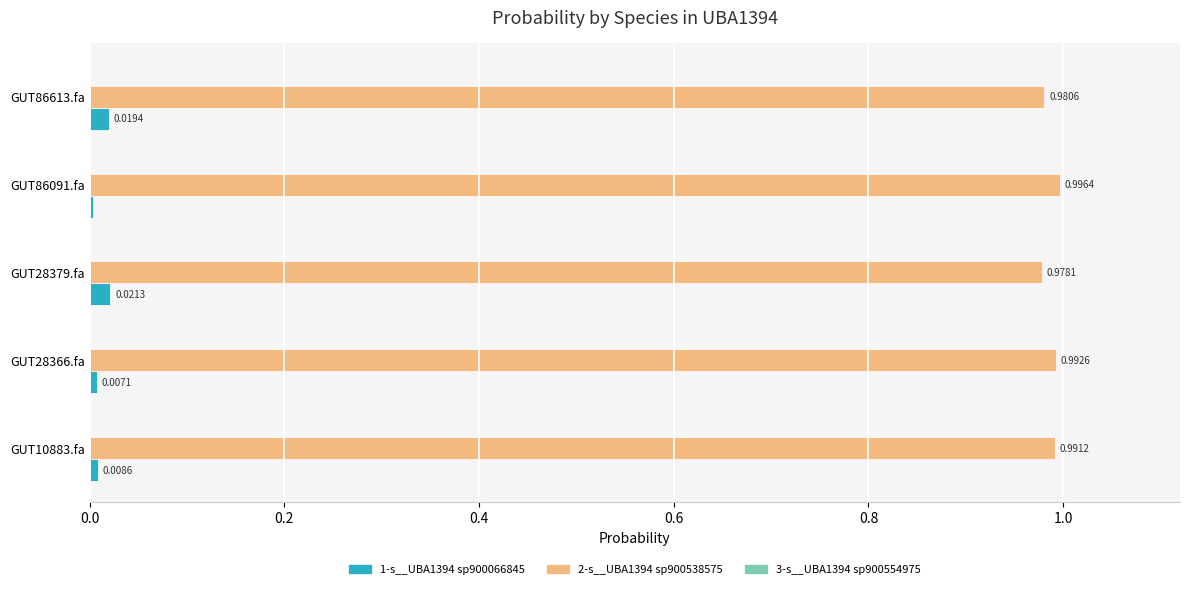

What is the sum of the 2-s__UBA1394 sp900538575 values at GUT86613.fa and GUT28366.fa?

2.0